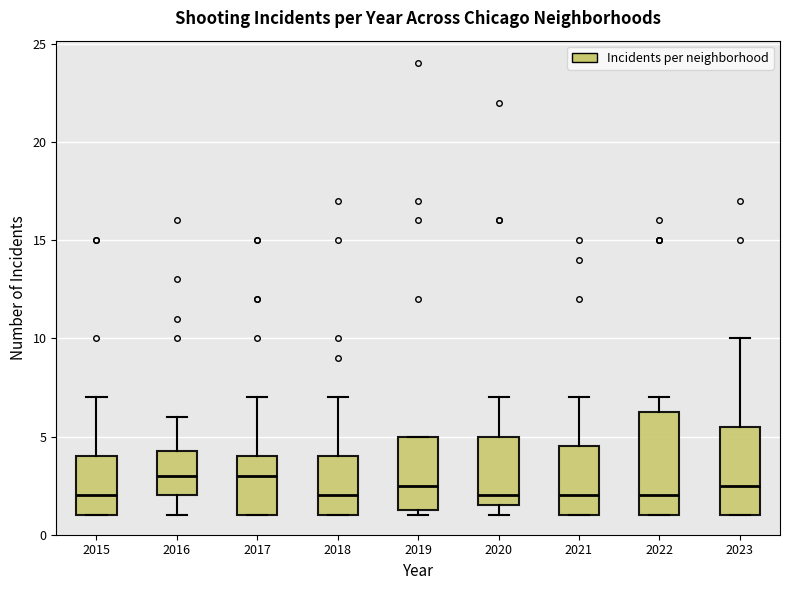

Reading left to right, transcribe this box plot: for each box, give where its median line is, the range the box spans, and where its two whiskers end, as read against the y-axis. The values are not printed on the chart, so give them approximately, as read against the axis.

2015: median 2.0, box 1.0 to 4.0, whiskers 1.0 to 7.0
2016: median 3.0, box 2.0 to 4.5, whiskers 1.0 to 6.0
2017: median 3.0, box 1.0 to 4.0, whiskers 1.0 to 7.0
2018: median 2.0, box 1.0 to 4.0, whiskers 1.0 to 7.0
2019: median 2.5, box 1.5 to 5.0, whiskers 1.0 to 5.0
2020: median 2.0, box 1.5 to 5.0, whiskers 1.0 to 7.0
2021: median 2.0, box 1.0 to 4.5, whiskers 1.0 to 7.0
2022: median 2.0, box 1.0 to 6.5, whiskers 1.0 to 7.0
2023: median 2.5, box 1.0 to 5.5, whiskers 1.0 to 10.0